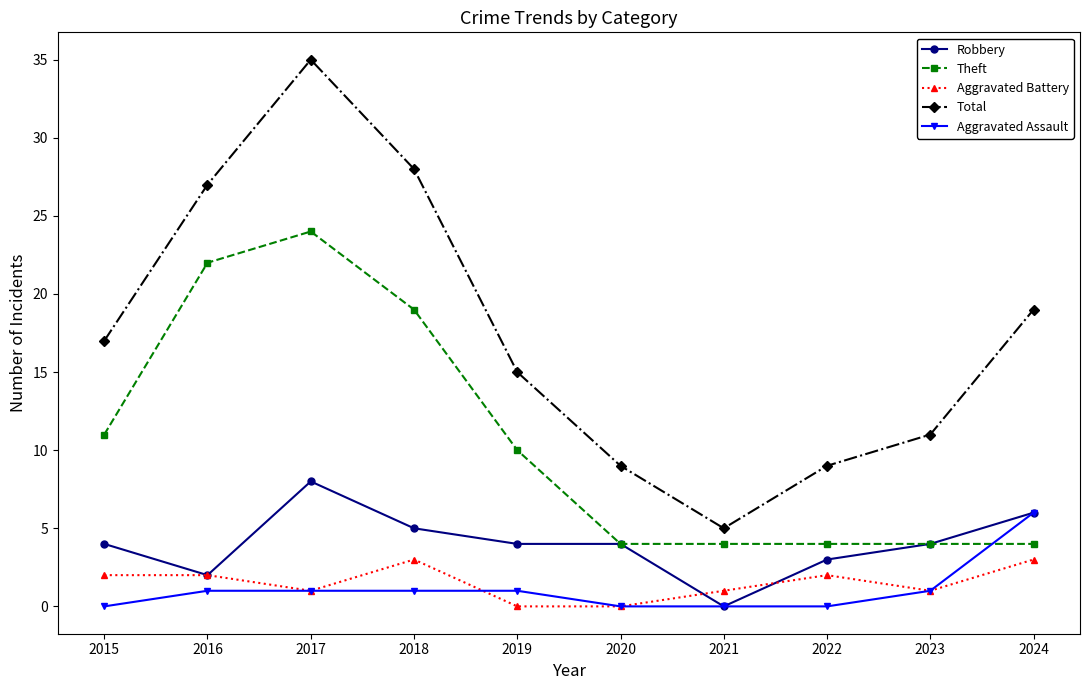

At which category is the sum across all series the highest?

2017